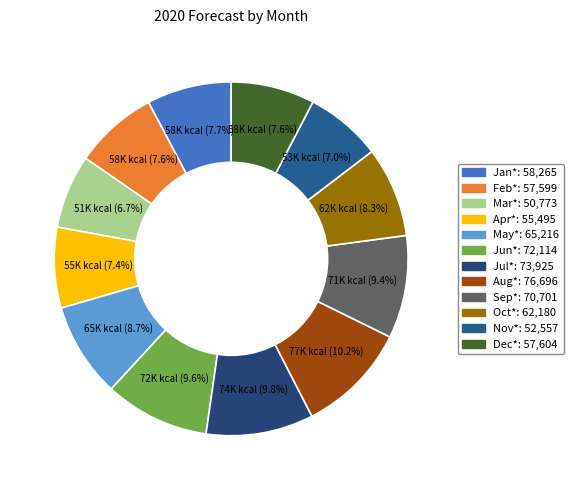

What is the smallest slice in the pie chart?

Mar*